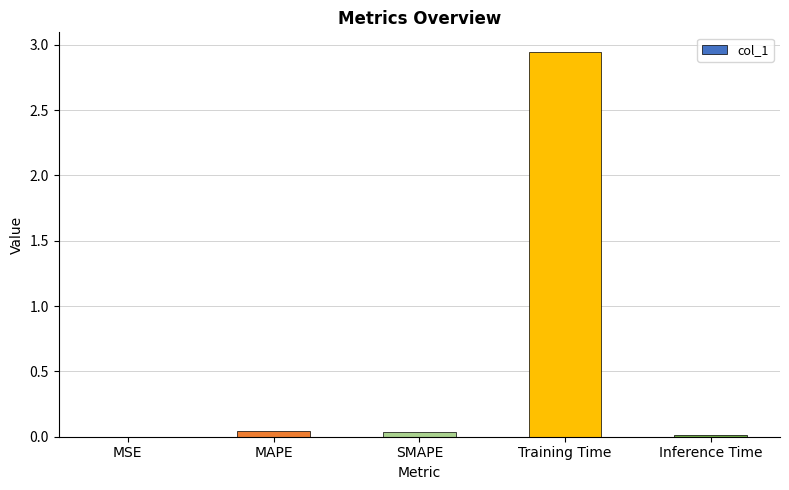

The chart shows a value of 0.0 at Inference Time. True or false?

True